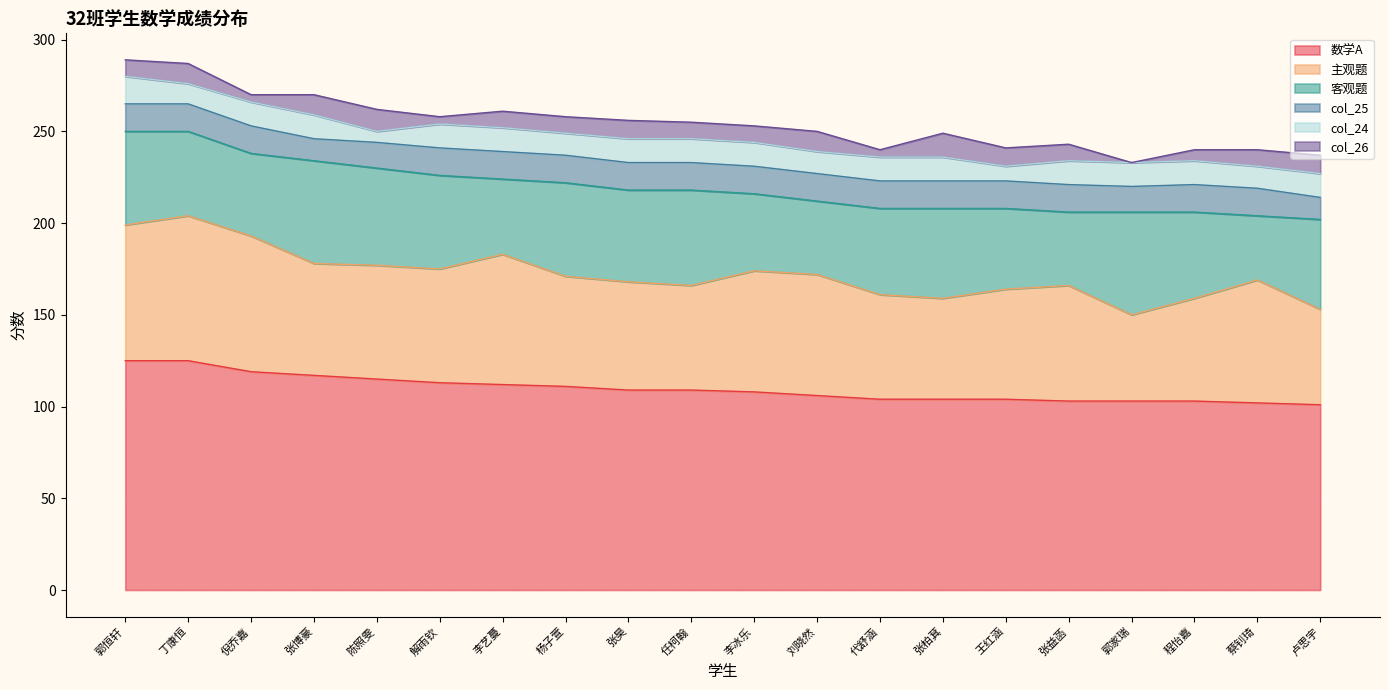

In col_26, how many points are higher than both neighbors (excluding endpoints)?

5